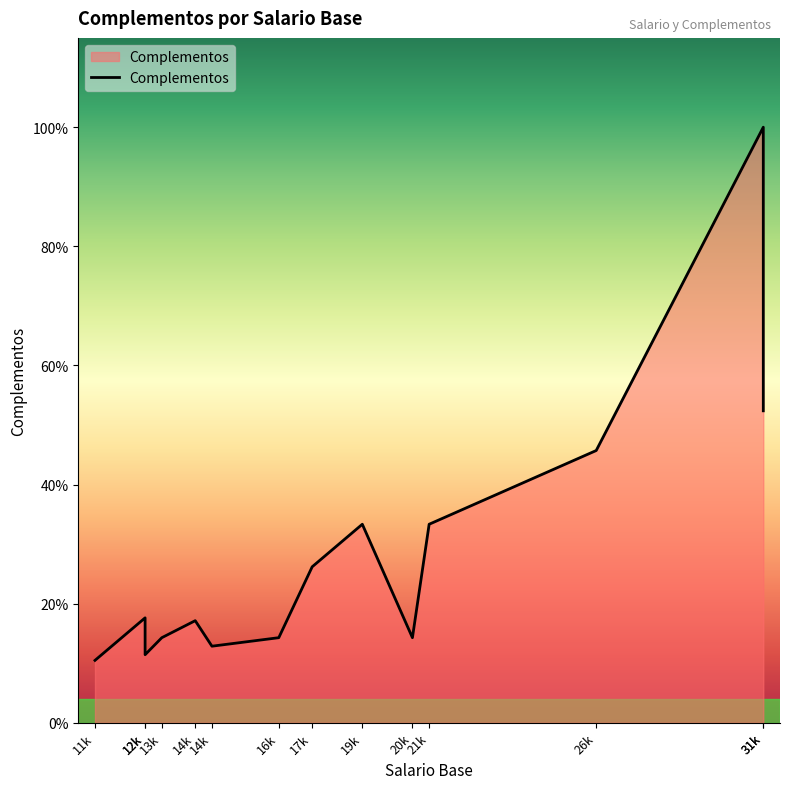

How many lines are shown in the chart?

1